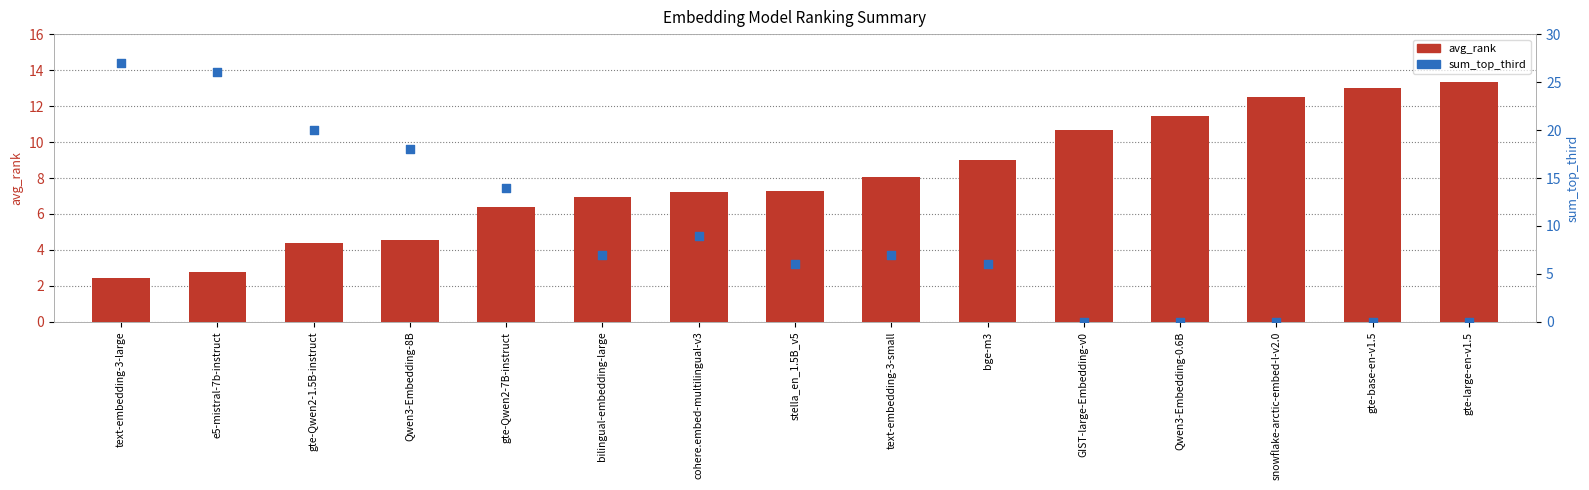

Which series has the largest Y range (max minus min)?

sum_top_third